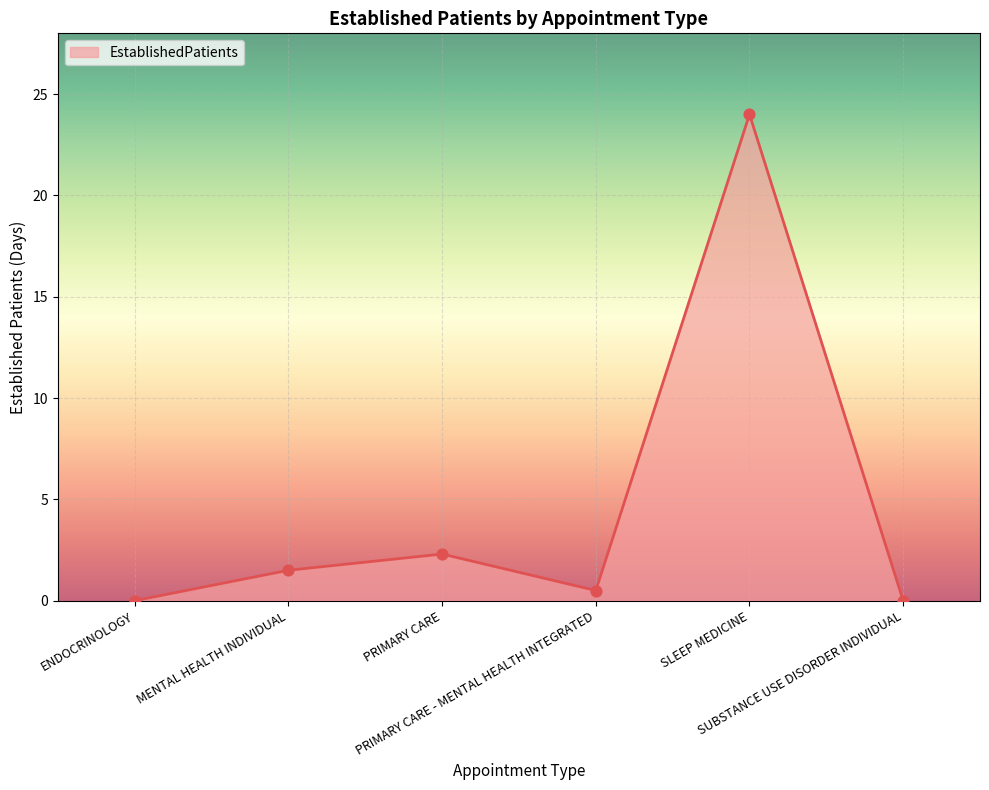

Which has a higher value, PRIMARY CARE - MENTAL HEALTH INTEGRATED or SUBSTANCE USE DISORDER INDIVIDUAL?

PRIMARY CARE - MENTAL HEALTH INTEGRATED